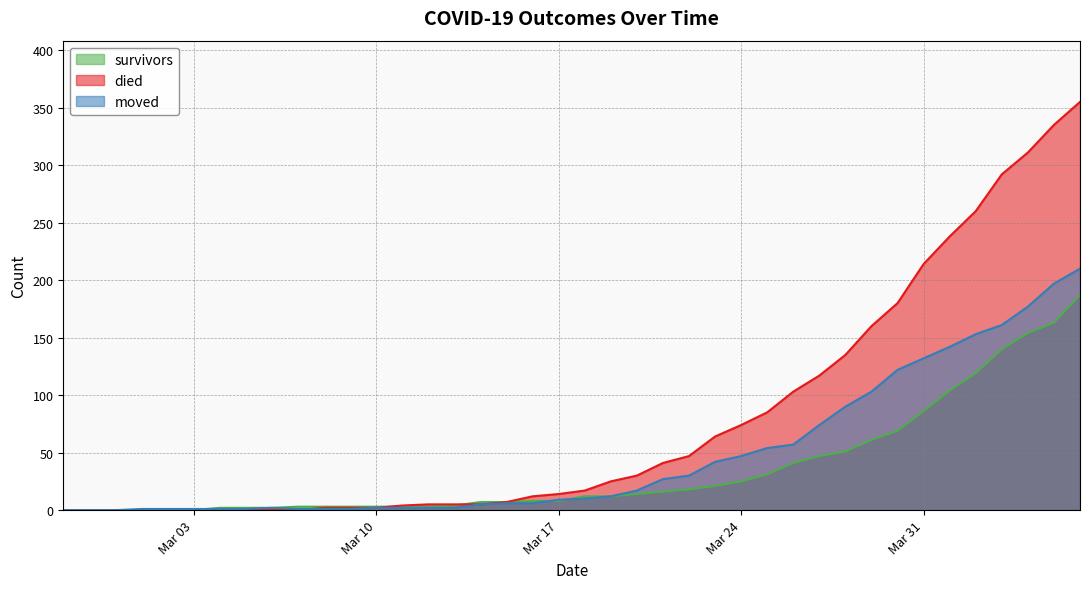

How many values in died are above zero?

30